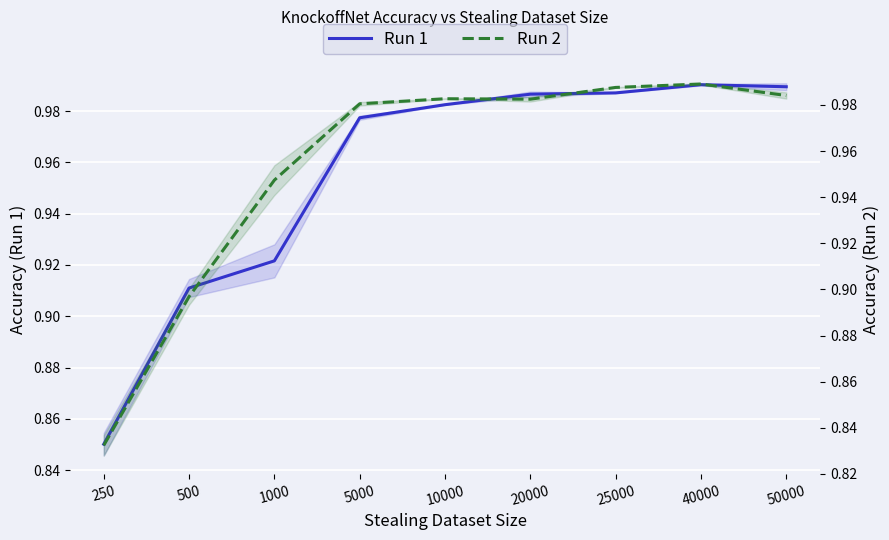

At how many categories does at least one series exceed 0?

9